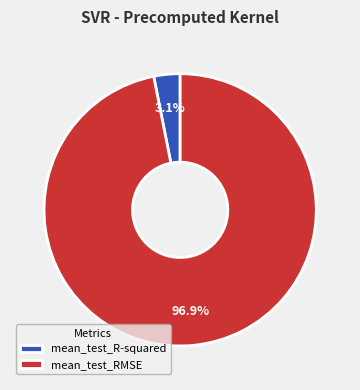

Which category has the smallest portion of the pie?

mean_test_R-squared